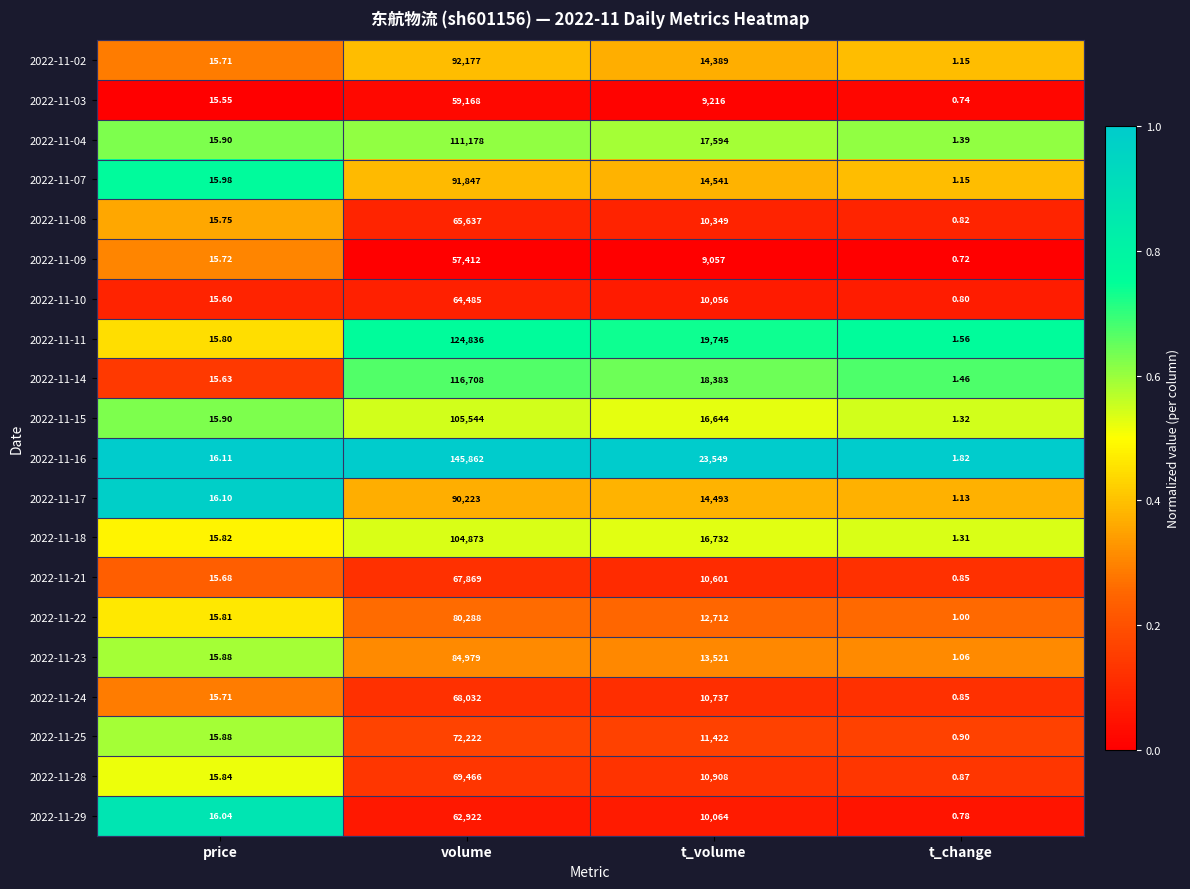

Where does the 2022-11-29 series first go above 10064?

volume